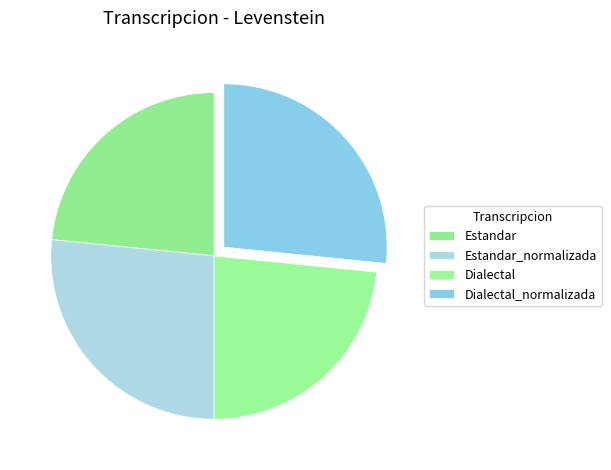

Which has a higher value, Estandar or Dialectal_normalizada?

Dialectal_normalizada